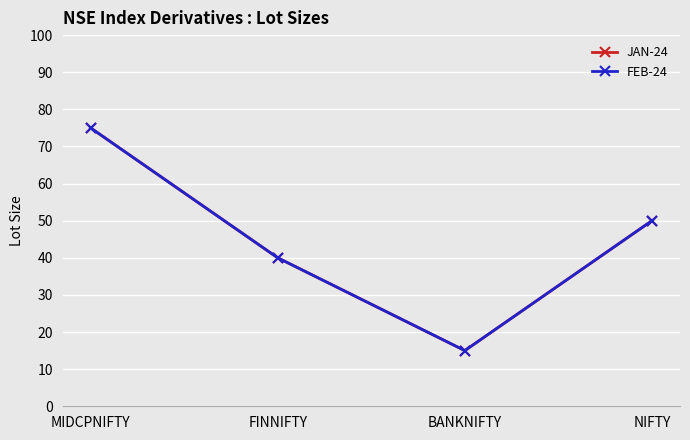

Where is the first local minimum for FEB-24?

BANKNIFTY